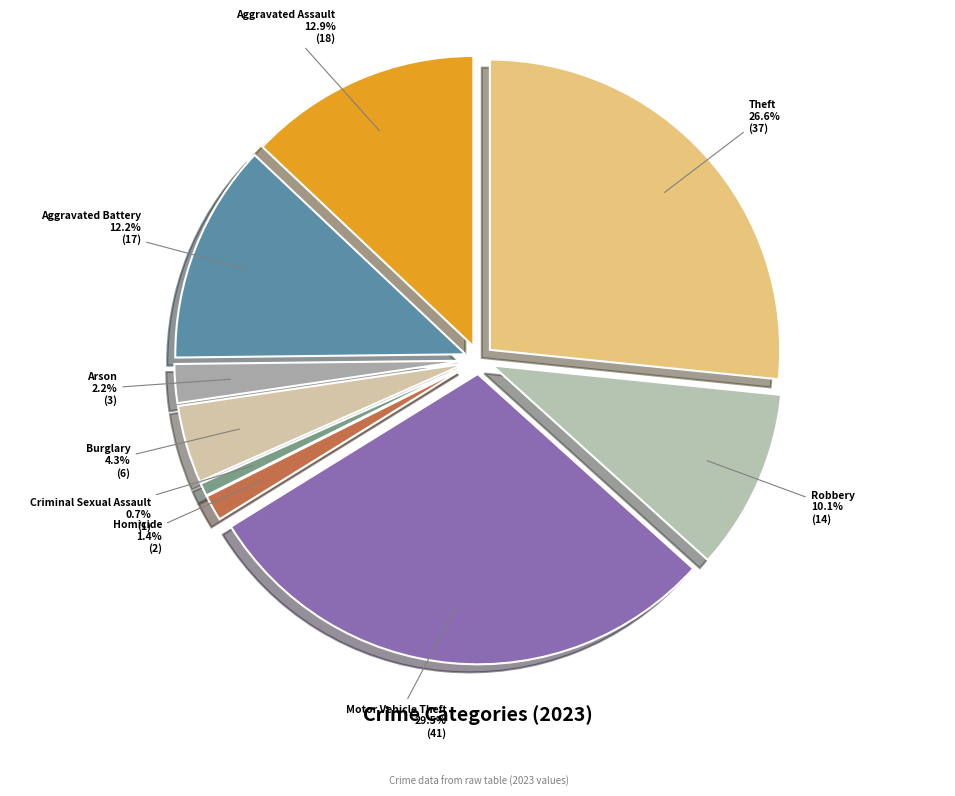

Which has a higher value, Theft or Aggravated Battery?

Theft